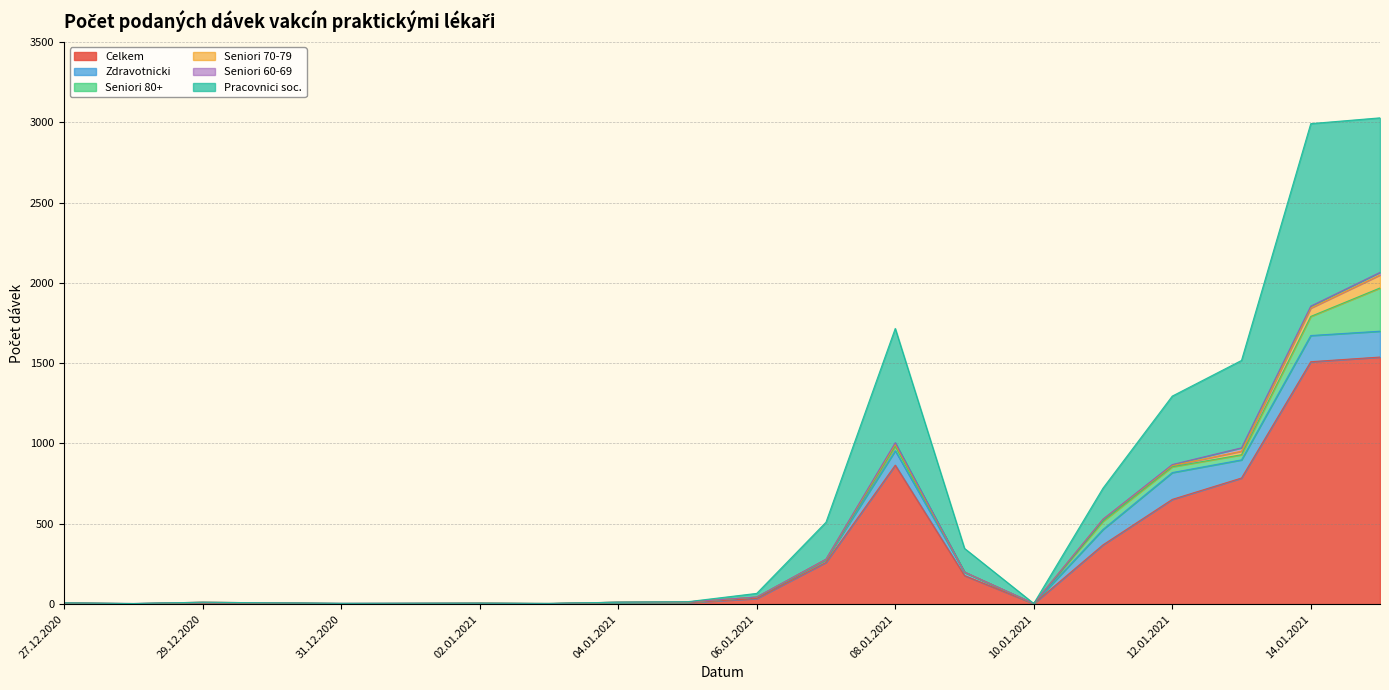

True or false: Celkem and Seniori 70-79 intersect in this chart.

False